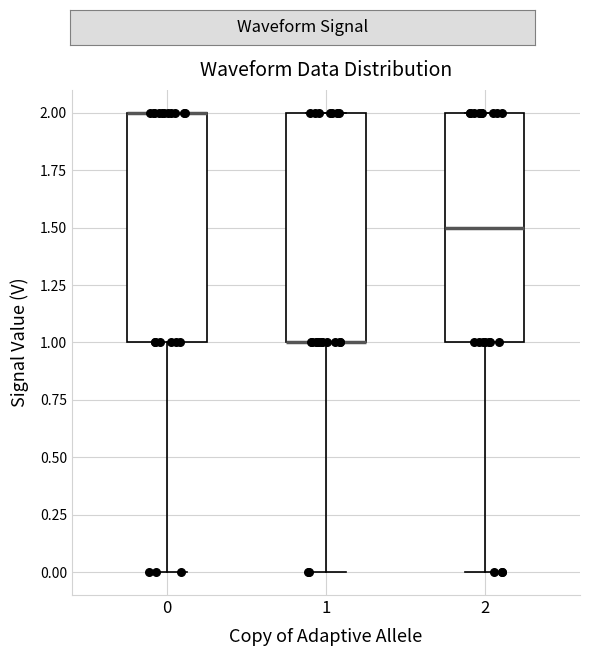

Reading left to right, read every box against the y-axis: the position of its median line, the range the box covers, and the ends of its whiskers. The values are not printed on the chart, so give them approximately, as read against the axis.

0: median 2.0 (drawn on the box's upper edge), box 1.0 to 2.0, whiskers 0.0 to 2.0
1: median 1.0 (drawn on the box's lower edge), box 1.0 to 2.0, whiskers 0.0 to 2.0
2: median 1.5, box 1.0 to 2.0, whiskers 0.0 to 2.0